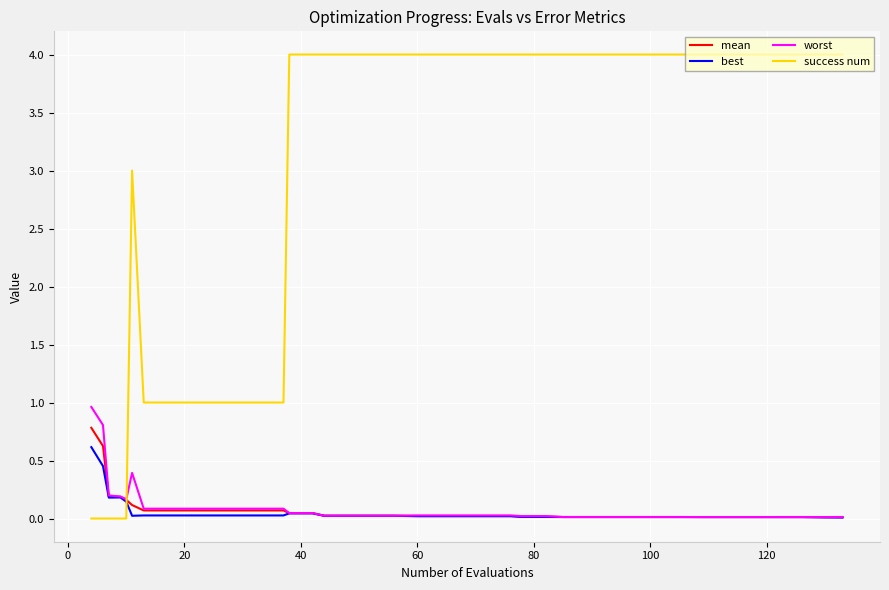

Which series has the largest total across all categories?

success num